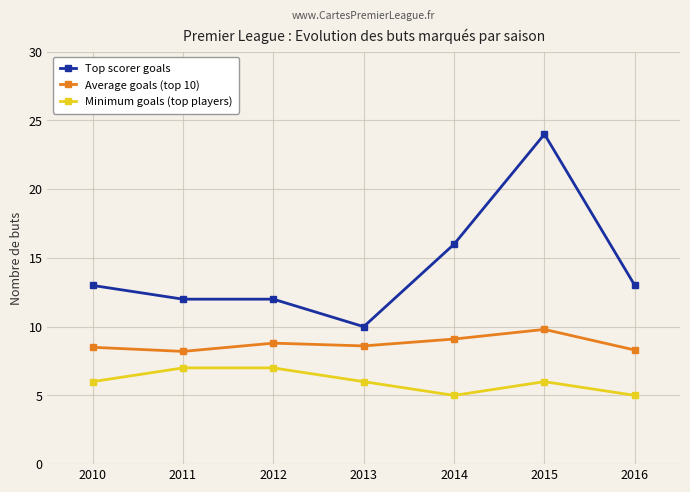

Is it true that Top scorer goals equals 21.2 at 2010?

False